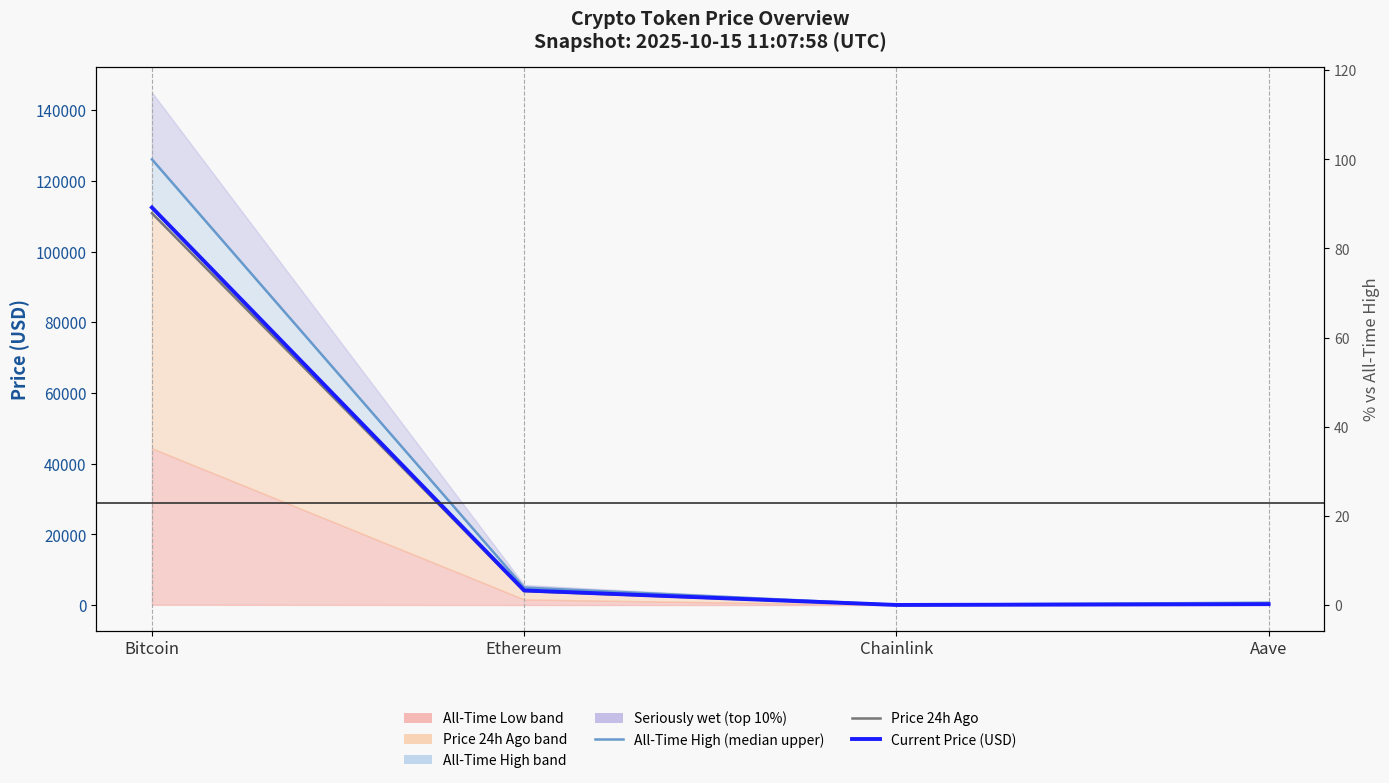

What value does the Current Price (USD) series have at Aave?

254.9